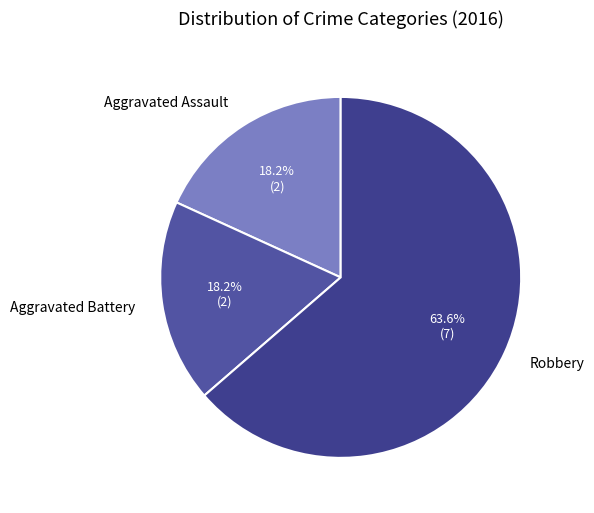

How many segments does this pie chart have?

3